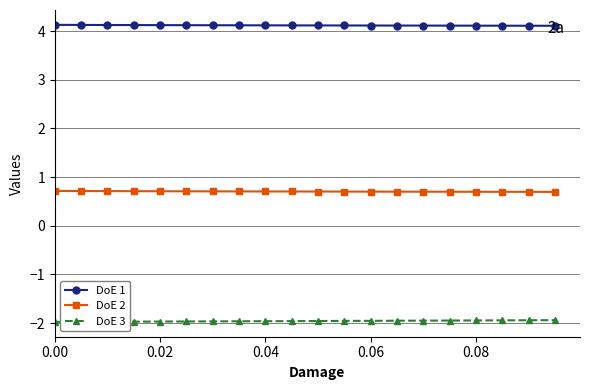

Rank the series by their maximum value, from lowest to highest.

DoE 3, DoE 2, DoE 1